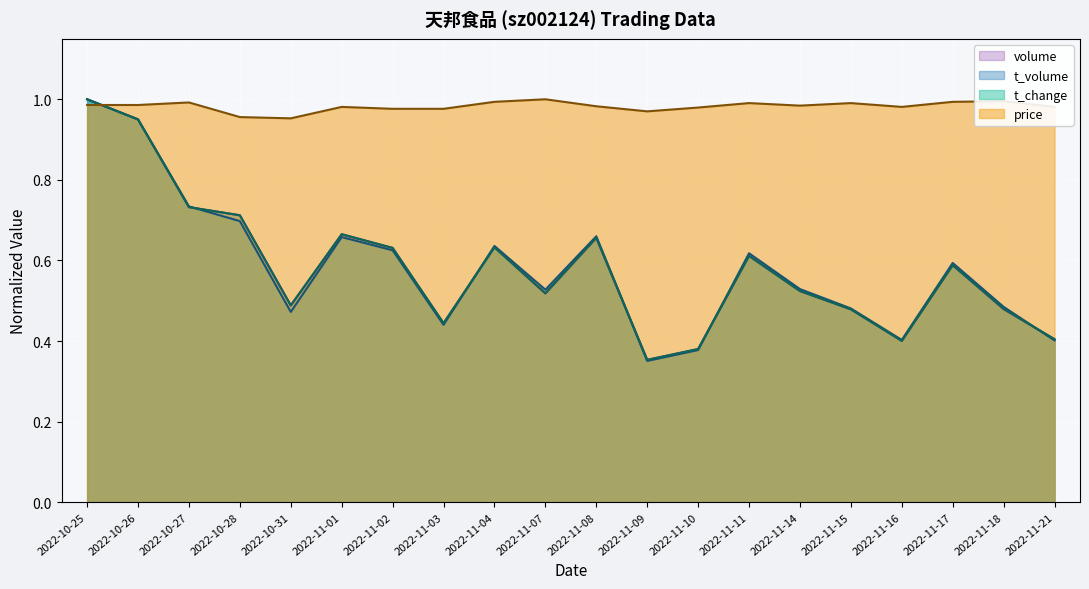

What is the average value of the t_change series?

0.6